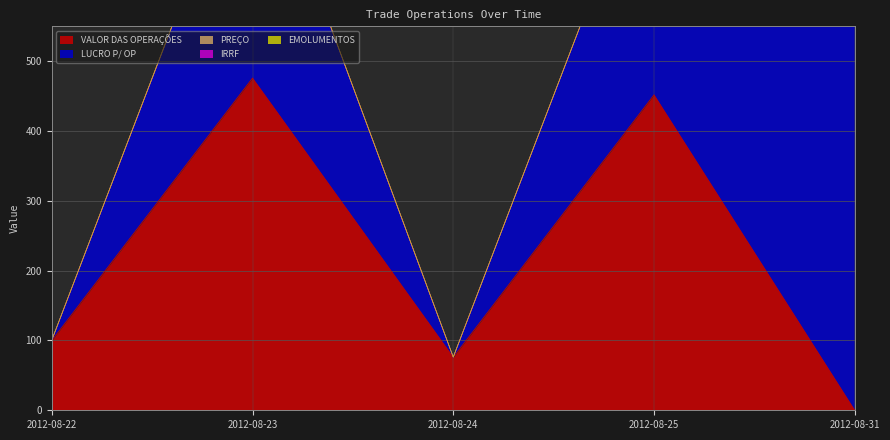

Where is PREÇO nearest to the value 1?

2012-08-25